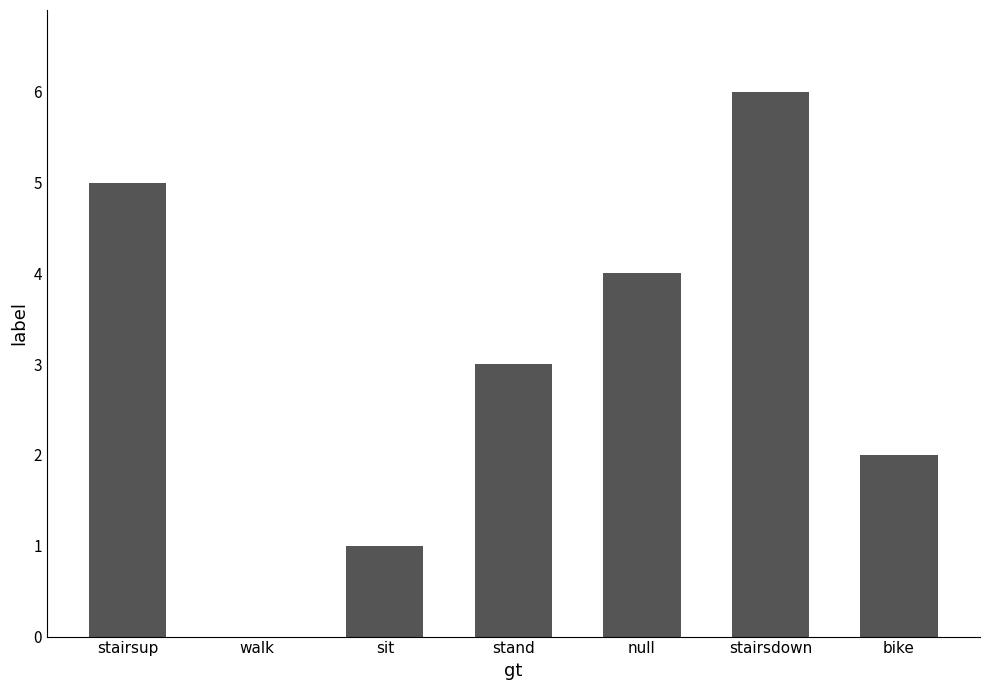

What is the sum of the values at sit and null?

5